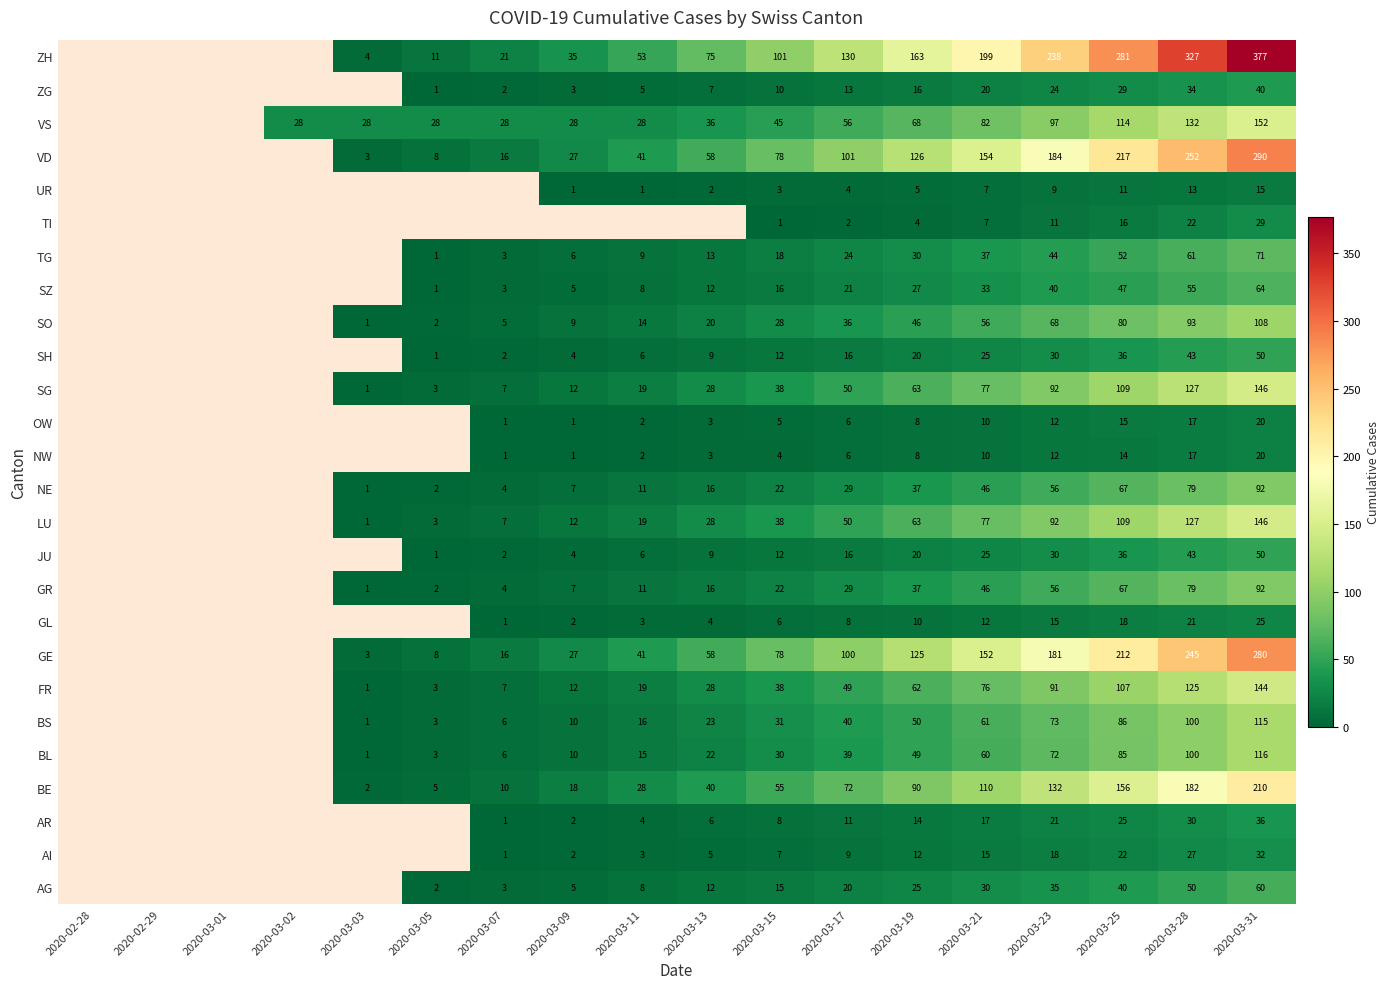

Between 2020-03-01 and 2020-03-03, which is larger?

2020-03-03